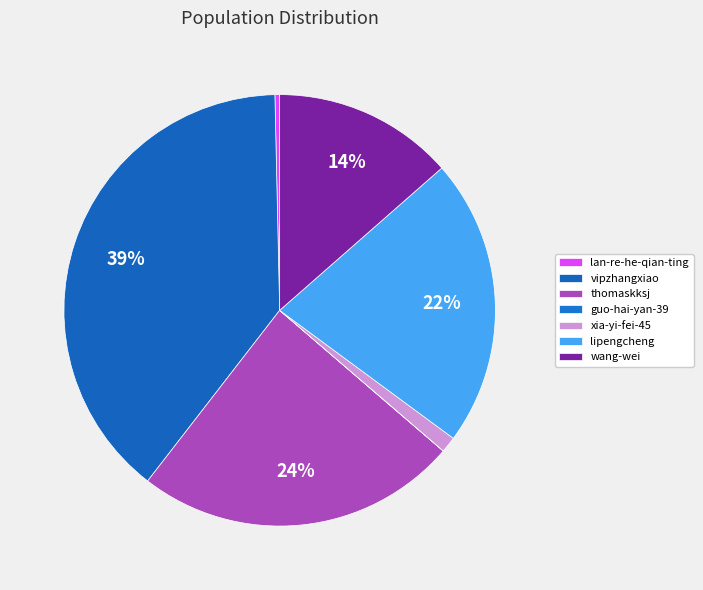

How many slices are in this pie chart?

7